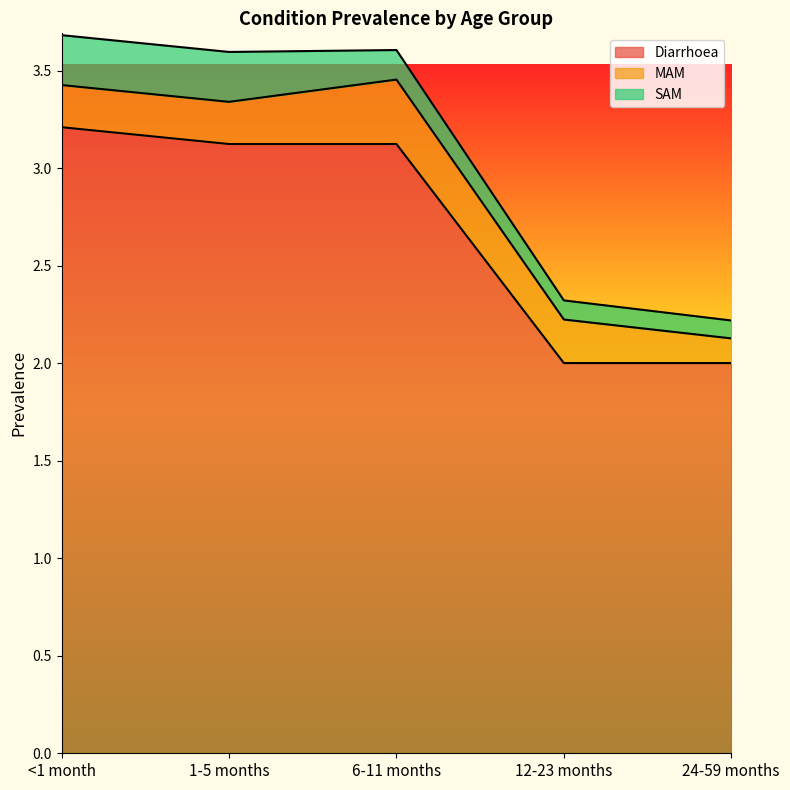

Which has a higher value, 1-5 months or 24-59 months?

1-5 months